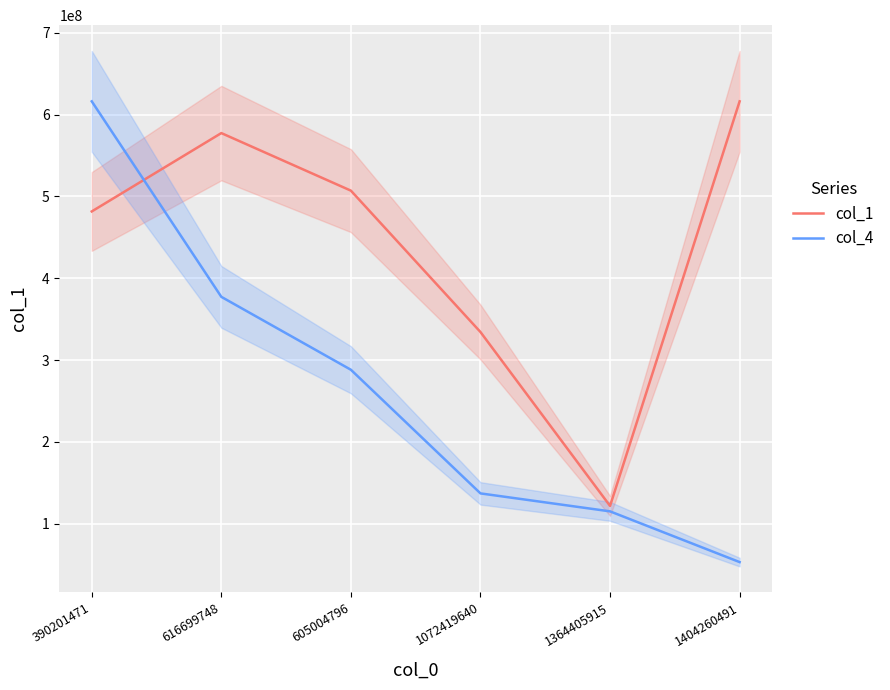

At which category is the sum across all series the highest?

390201471